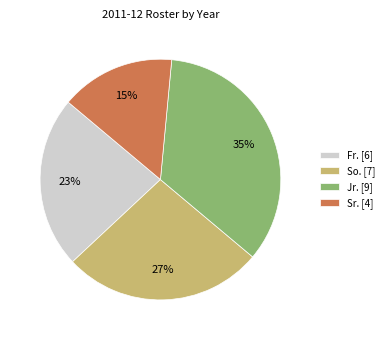

Which has a higher value, Fr. or Sr.?

Fr.